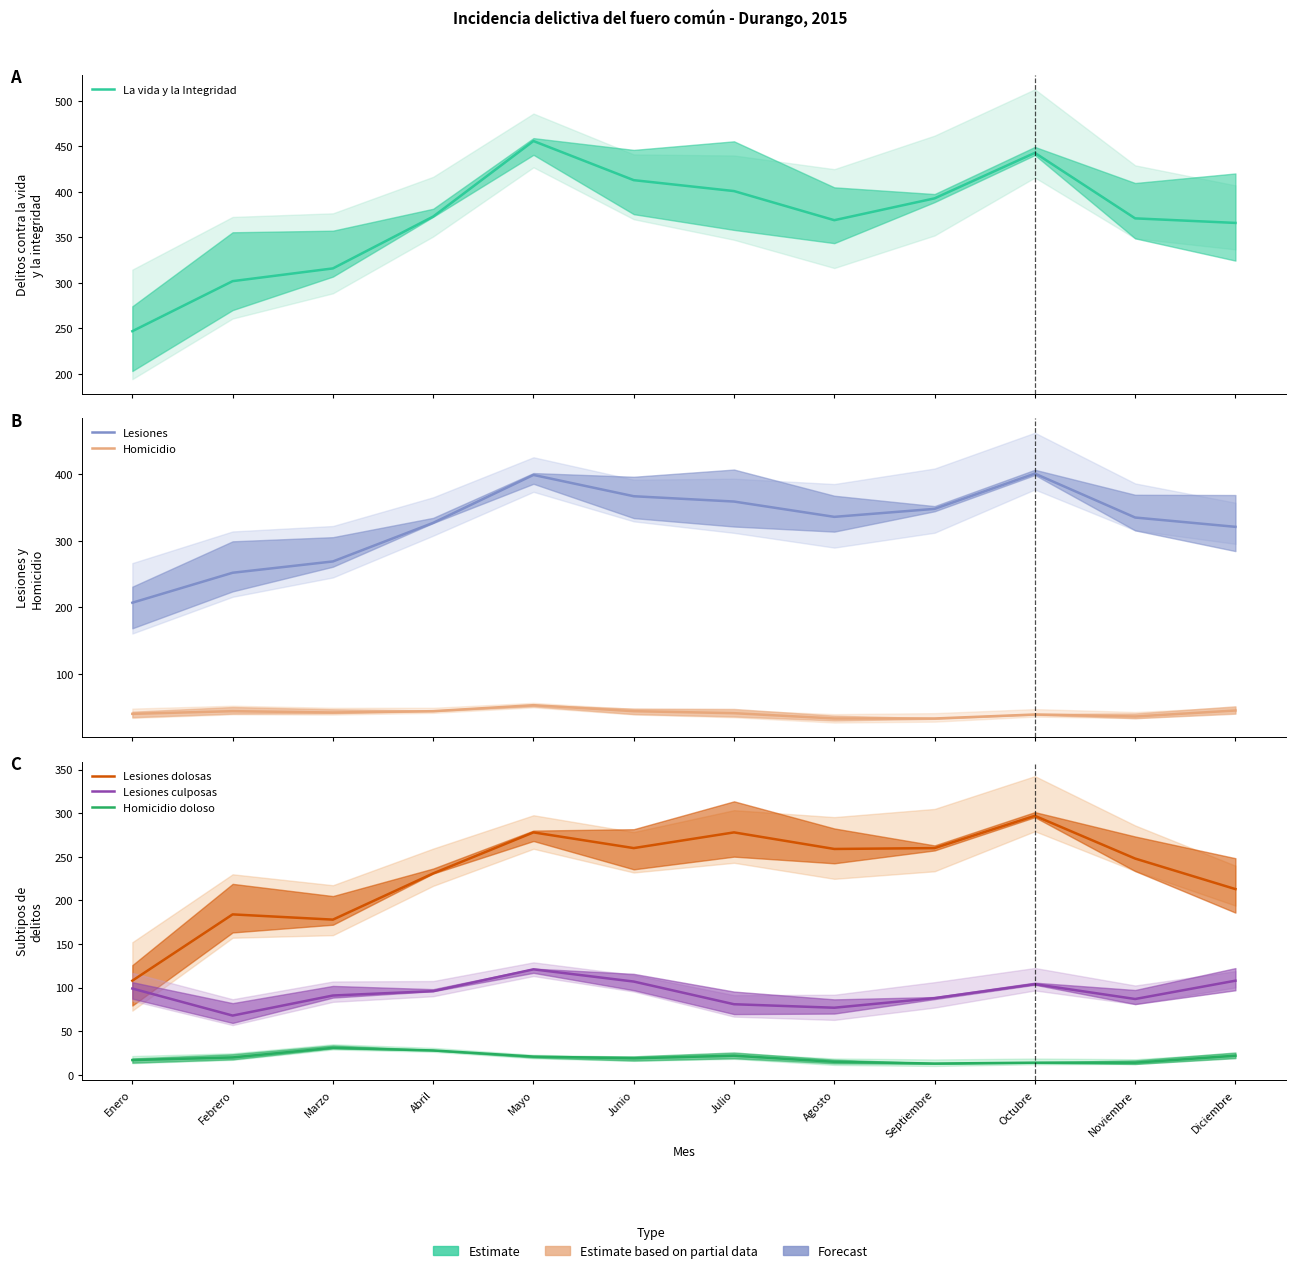

True or false: Lesiones dolosas and Homicidio doloso intersect in this chart.

False